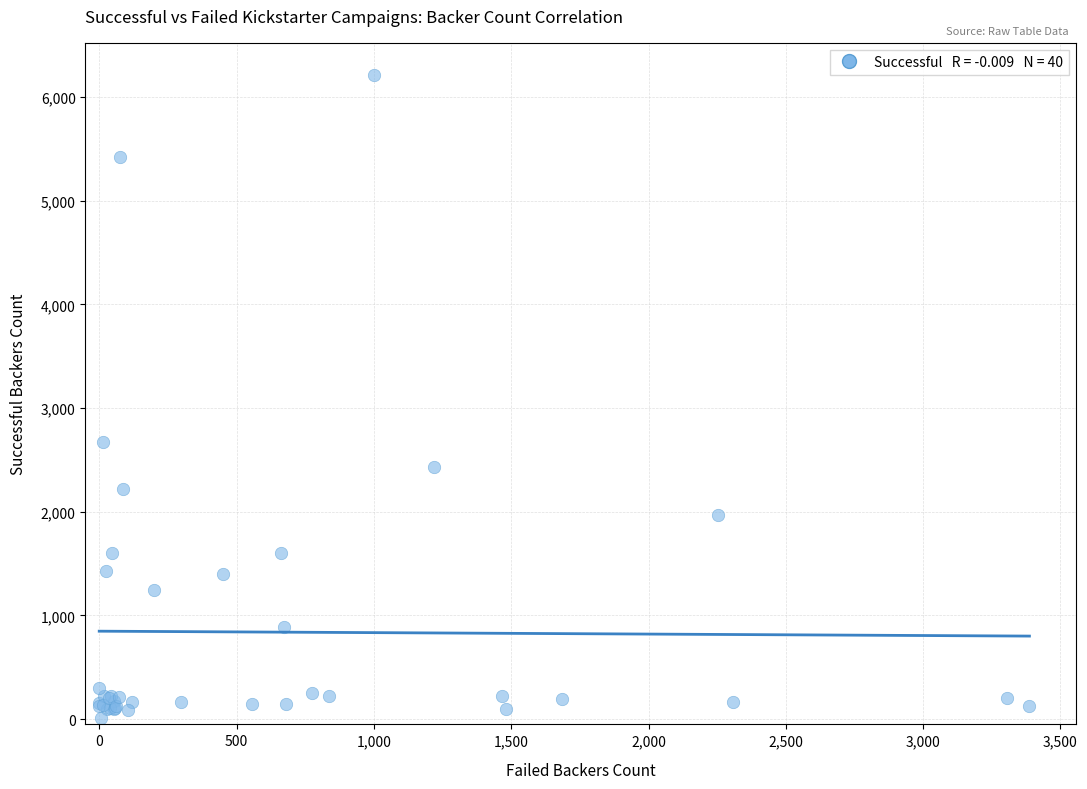

What Y value in the scatter plot is closest to 3114?

2673